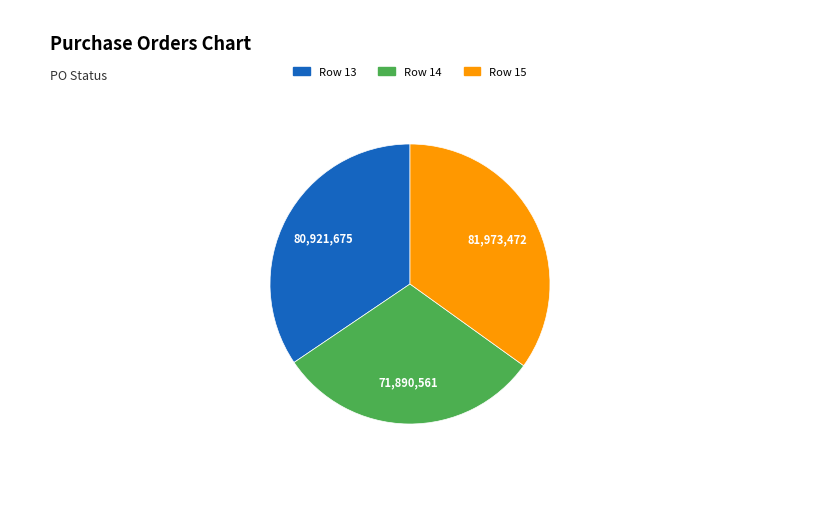

Is there any slice that represents more than half of the pie?

No